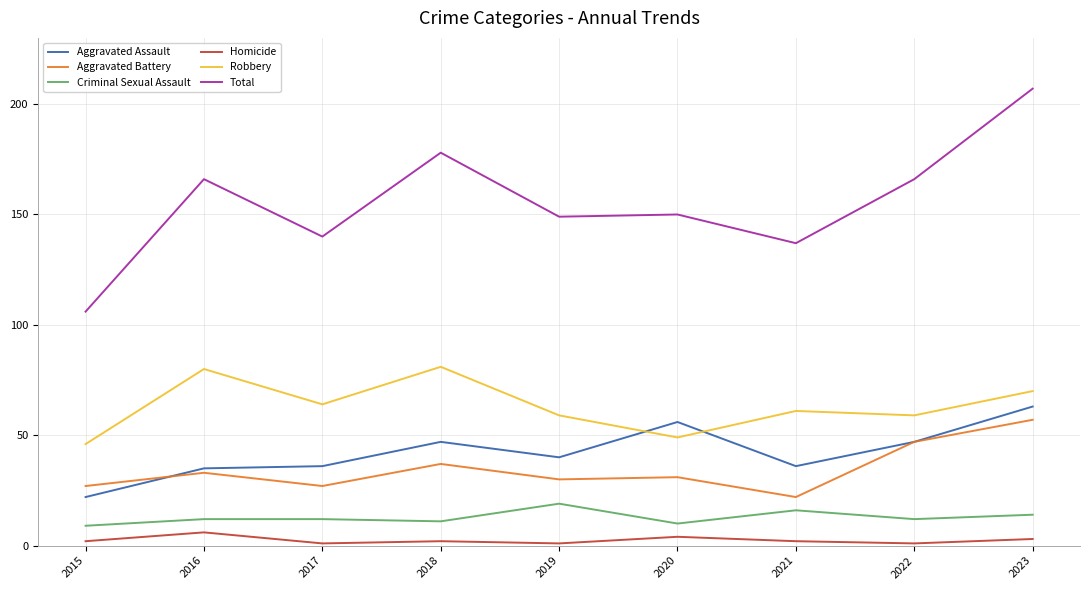

Is this an area chart (filled region under the line)?

No